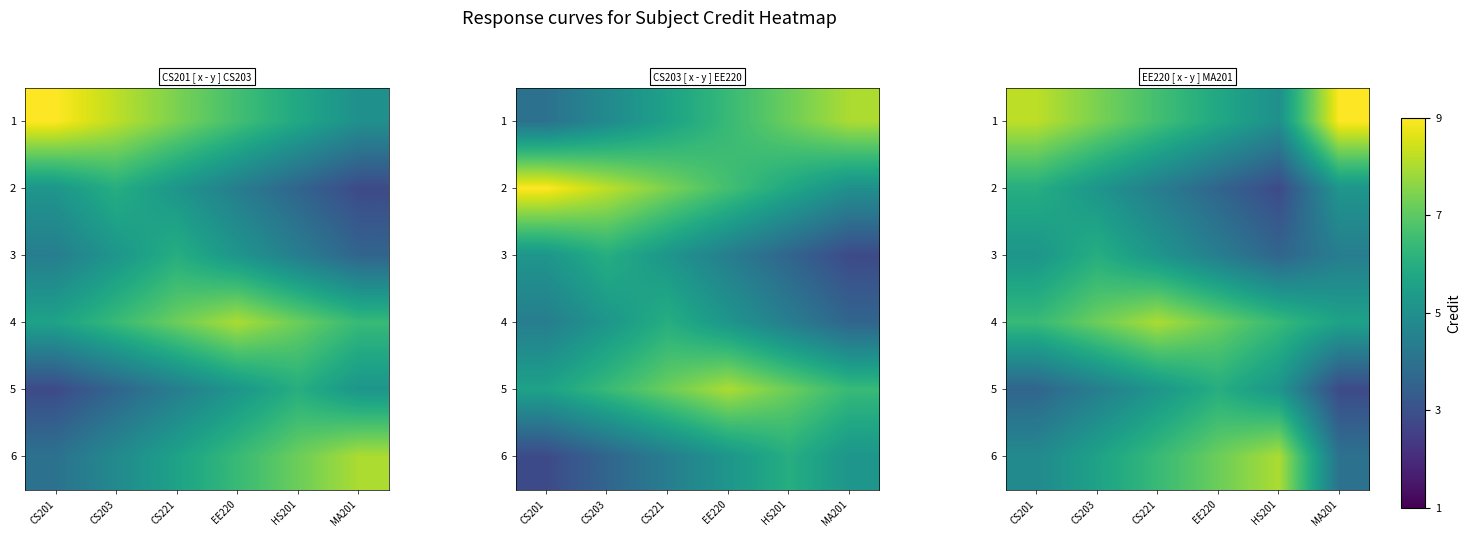

What is the maximum value shown in the chart?

9.0